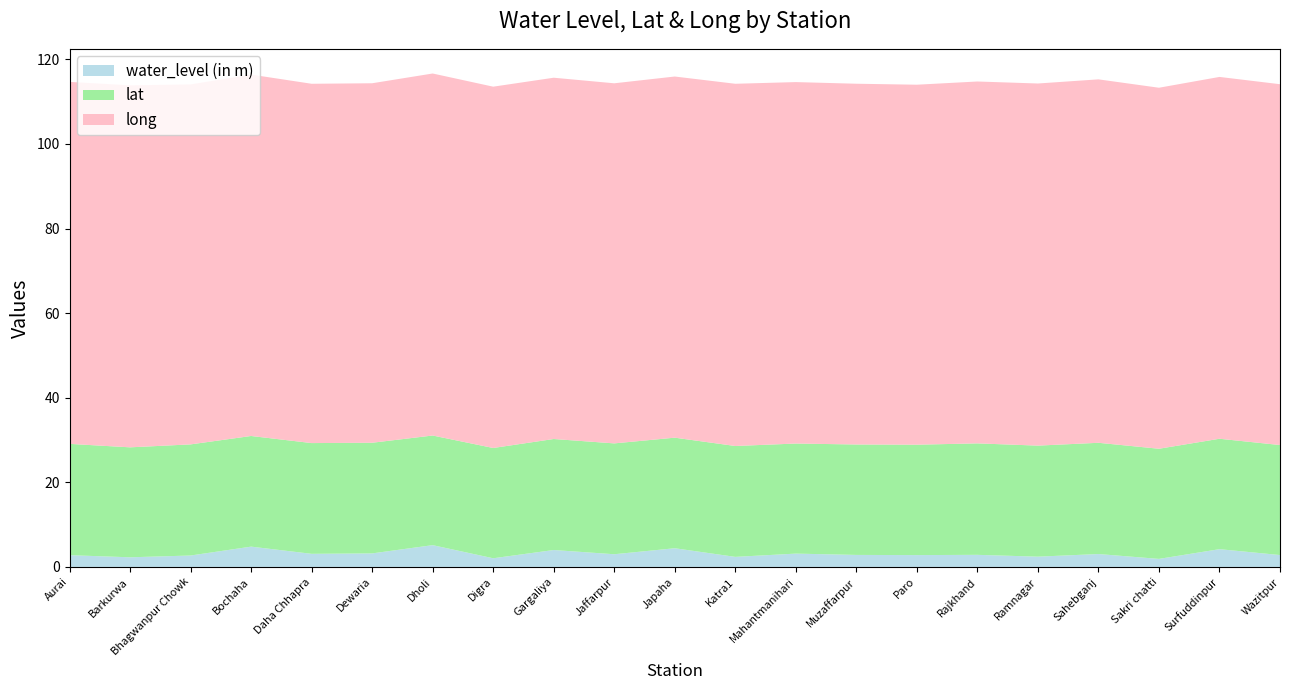

Reading left to right, list all the values displayed in this chart.

water_level (in m): Aurai=2.8	Barkurwa=2.3	Bhagwanpur Chowk=2.7	Bochaha=4.8	Daha Chhapra=3.1	Dewaria=3.2	Dholi=5.2	Digra=2.0	Gargaliya=4.0	Jaffarpur=3.0	Japaha=4.4	Katra1=2.4	Mahantmanihari=3.1	Muzaffarpur=2.8	Paro=2.8	Rajkhand=2.9	Ramnagar=2.4	Sahebganj=3.0	Sakri chatti=1.9	Surfuddinpur=4.2	Wazitpur=2.8
lat: Aurai=26.3	Barkurwa=26.0	Bhagwanpur Chowk=26.3	Bochaha=26.2	Daha Chhapra=26.2	Dewaria=26.2	Dholi=25.9	Digra=26.1	Gargaliya=26.2	Jaffarpur=26.2	Japaha=26.1	Katra1=26.2	Mahantmanihari=26.0	Muzaffarpur=26.1	Paro=26.1	Rajkhand=26.4	Ramnagar=26.3	Sahebganj=26.3	Sakri chatti=26.0	Surfuddinpur=26.1	Wazitpur=26.0
long: Aurai=85.6	Barkurwa=85.6	Bhagwanpur Chowk=85.1	Bochaha=85.5	Daha Chhapra=85.0	Dewaria=85.0	Dholi=85.6	Digra=85.4	Gargaliya=85.4	Jaffarpur=85.1	Japaha=85.4	Katra1=85.6	Mahantmanihari=85.5	Muzaffarpur=85.3	Paro=85.1	Rajkhand=85.6	Ramnagar=85.6	Sahebganj=85.9	Sakri chatti=85.4	Surfuddinpur=85.5	Wazitpur=85.3